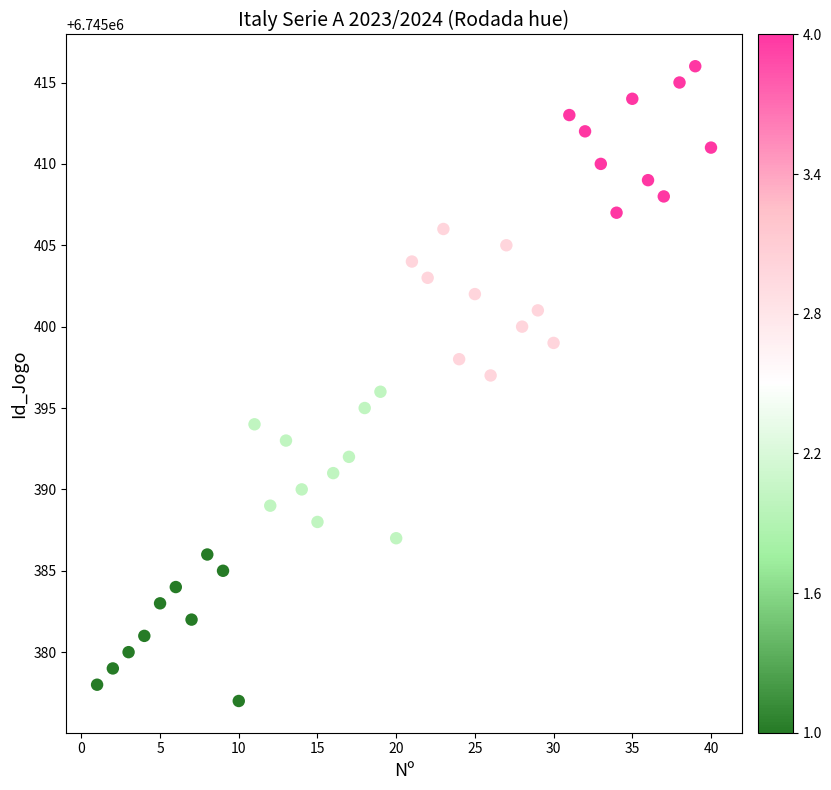

What is the range of Y values (max minus min)?

39